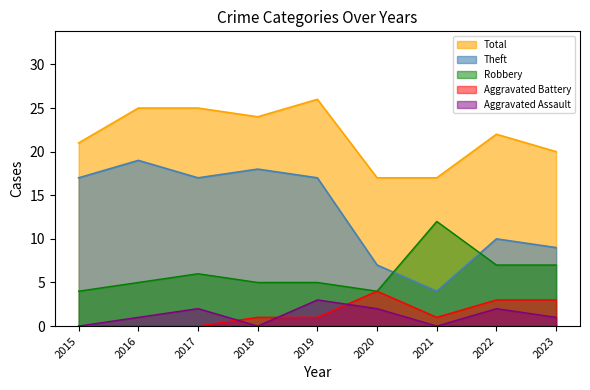

Which series ends up on top after the final intersection of Robbery and Theft?

Theft